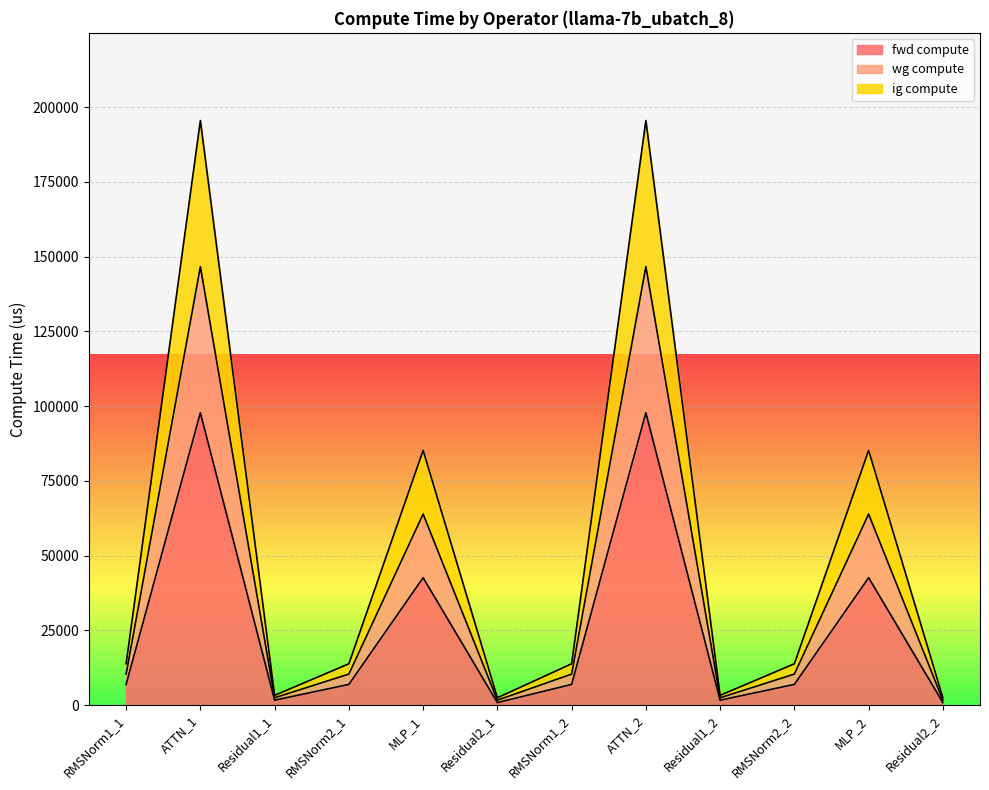

Where is the first local minimum for wg compute?

Residual1_1